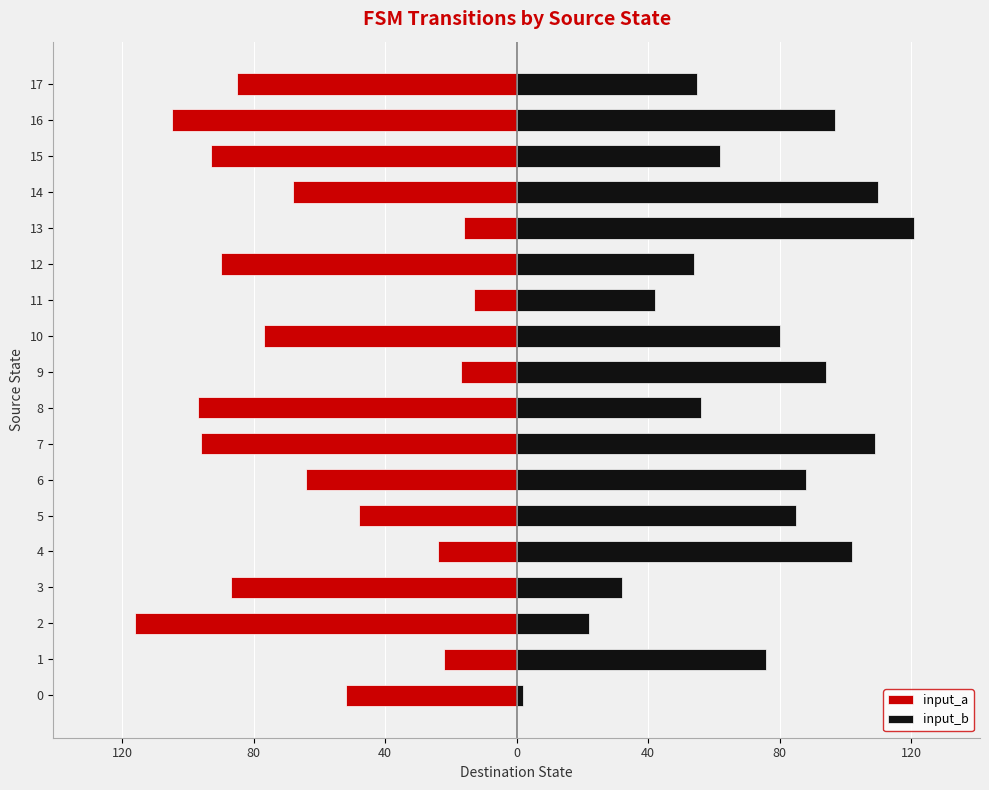

What is the greatest value displayed?

121